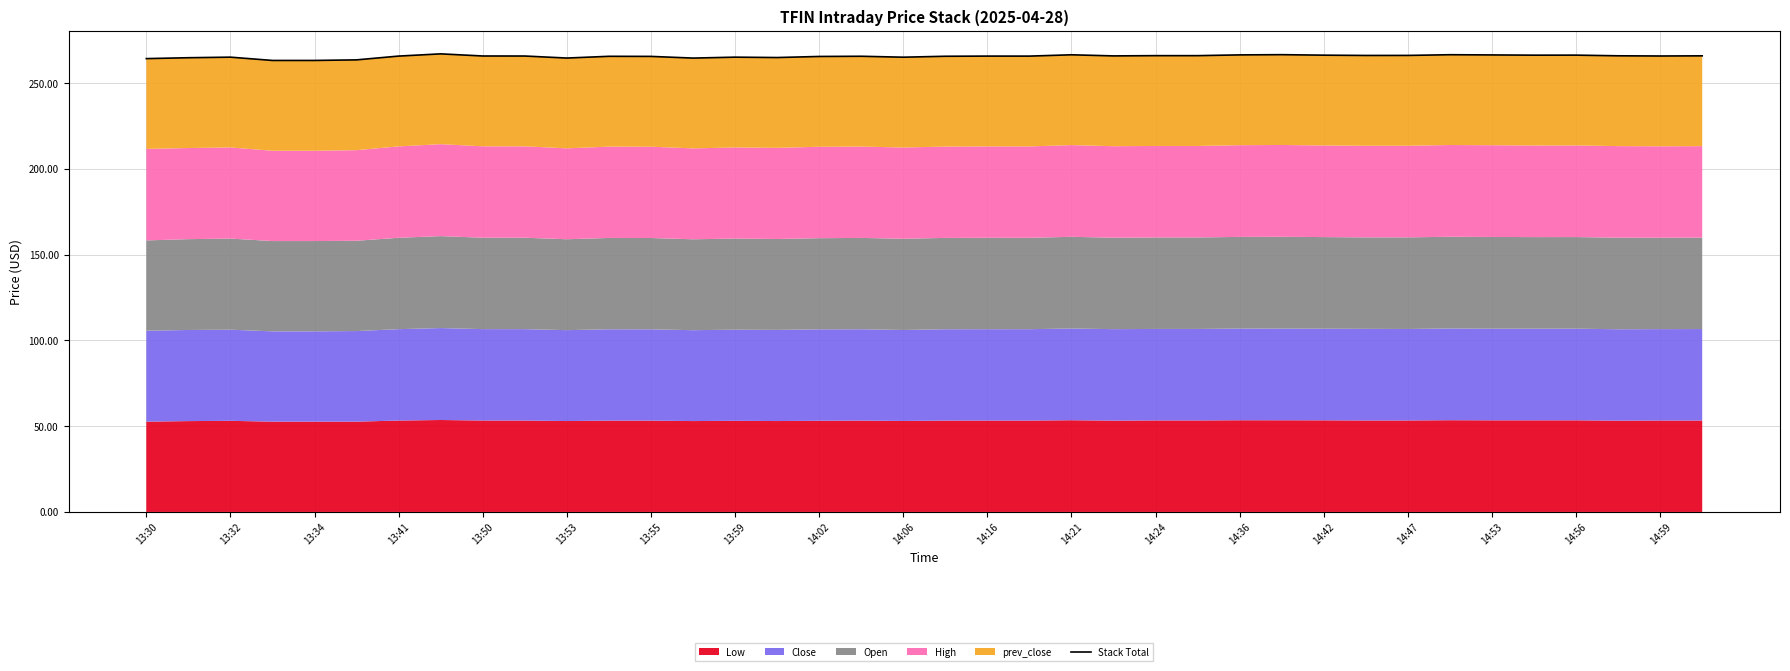

What position from the left is 14:36?

27